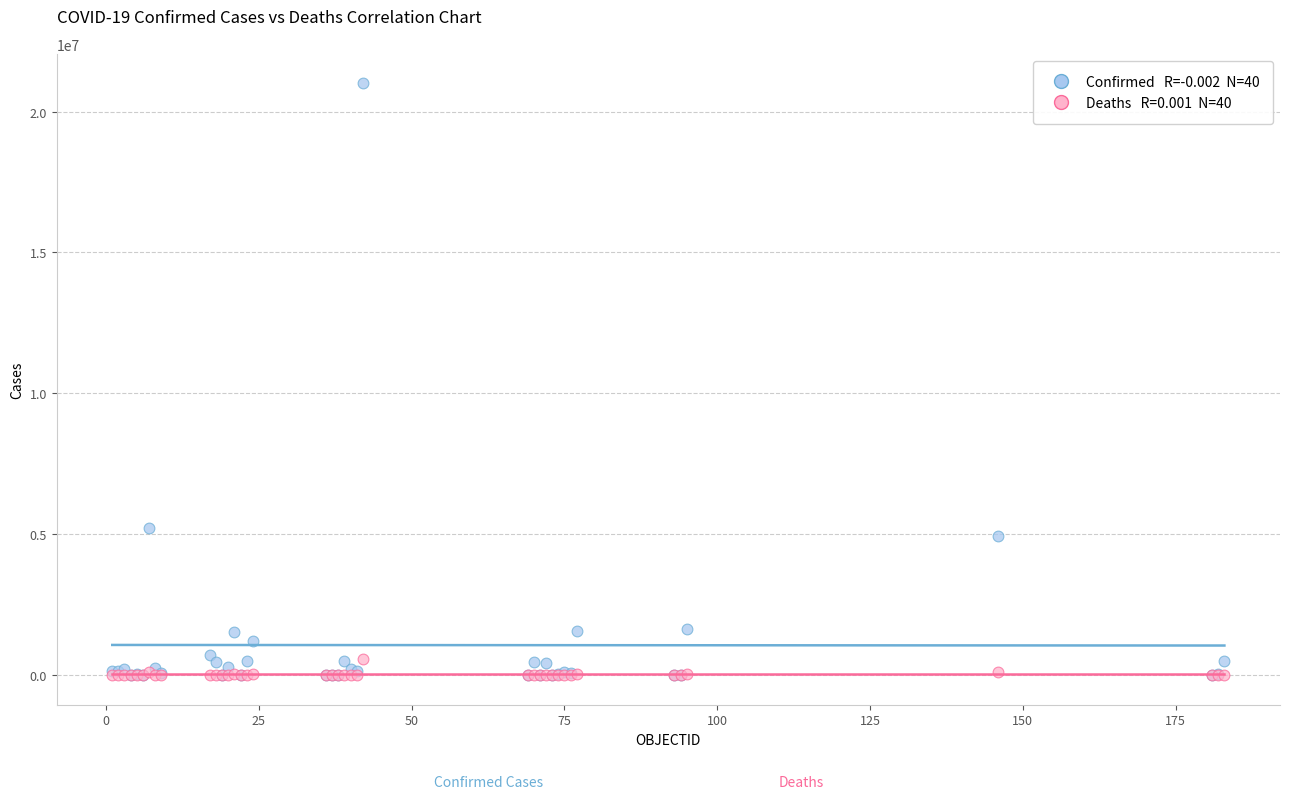

Across all series, what Y value is closest to 10499891?

5224534